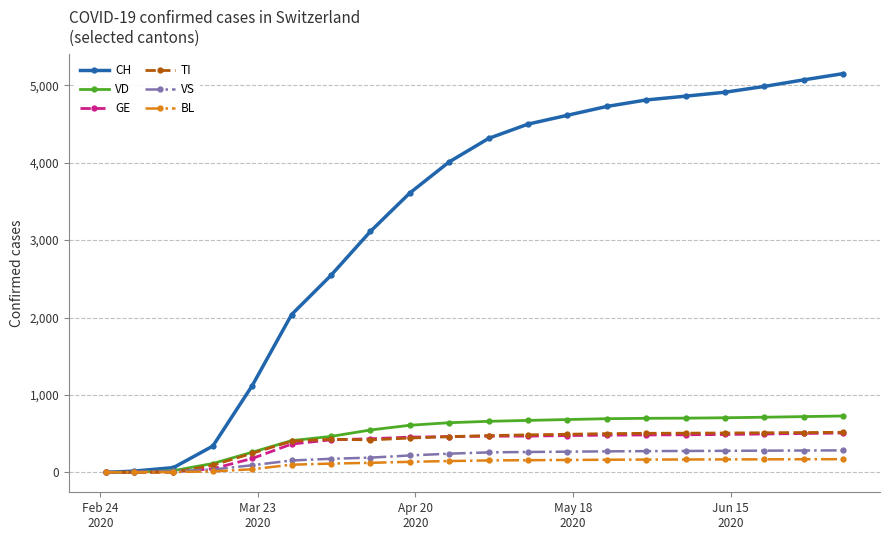

Which series has the widest spread of values?

CH